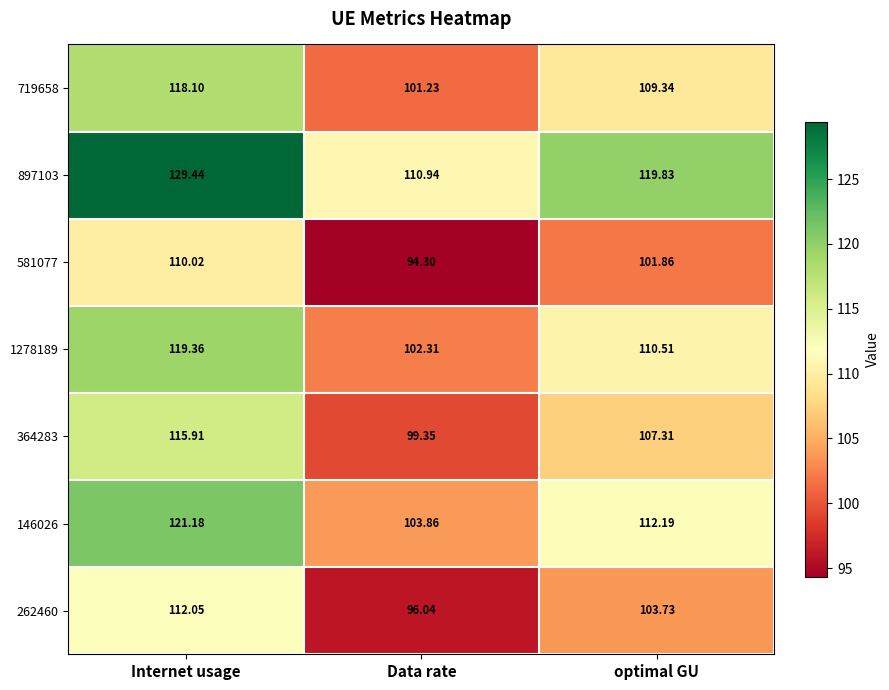

Is the value of 364283 at Internet usage greater than the value of 581077 at optimal GU?

Yes